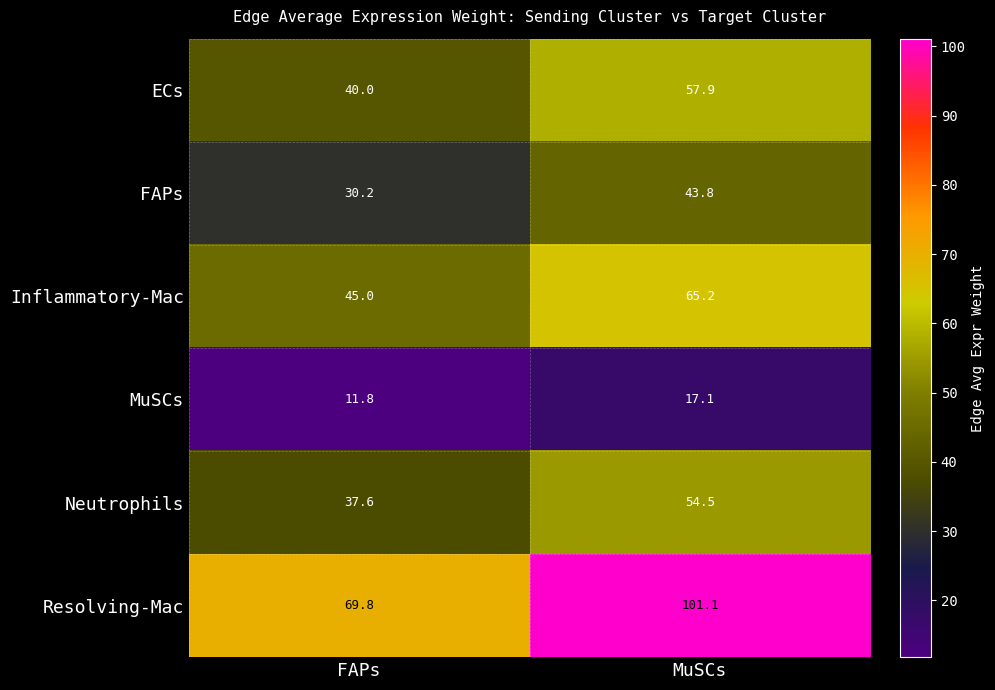

True or false: FAPs has a value of 30.2 at FAPs.

True